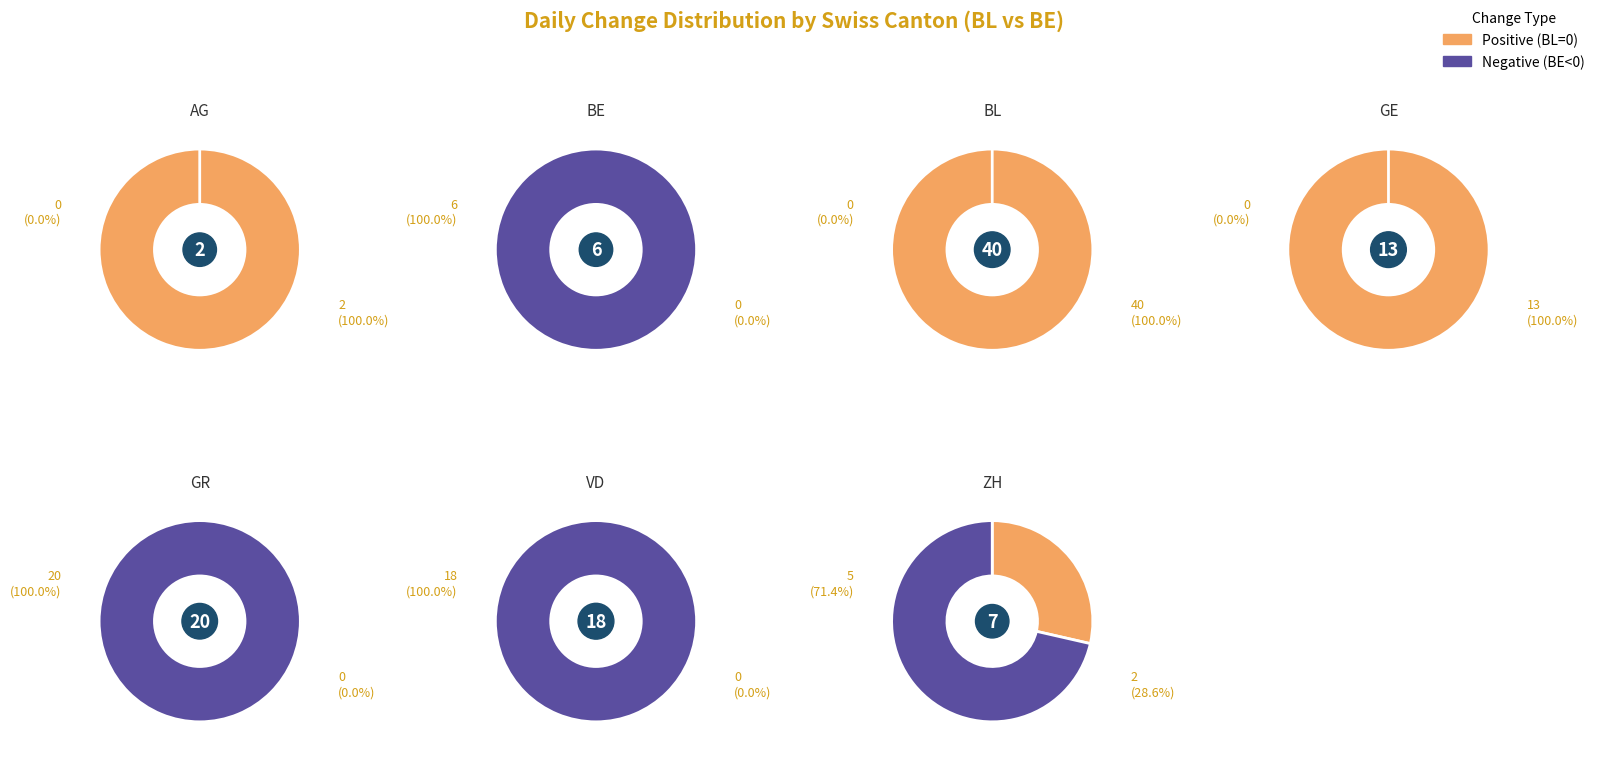

Is the sum of 3 and 6 greater than half?

No